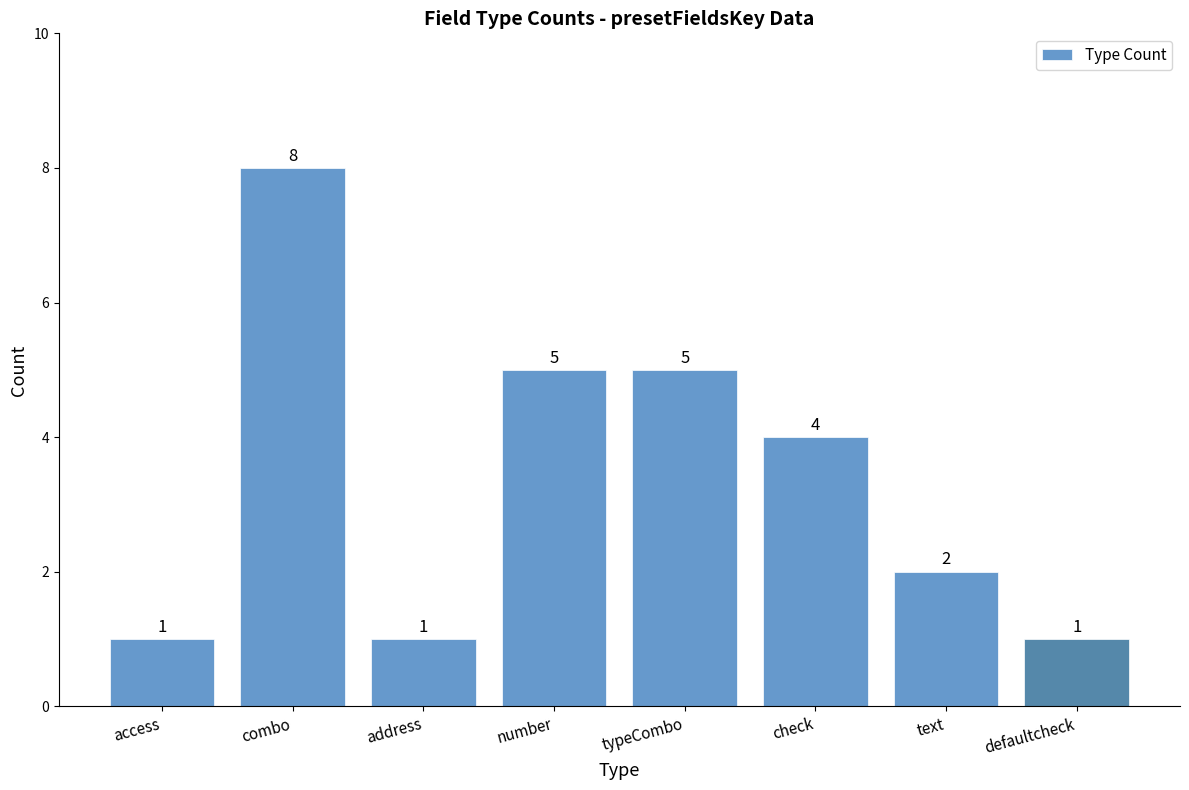

What is the change in value from number to defaultcheck?

-4